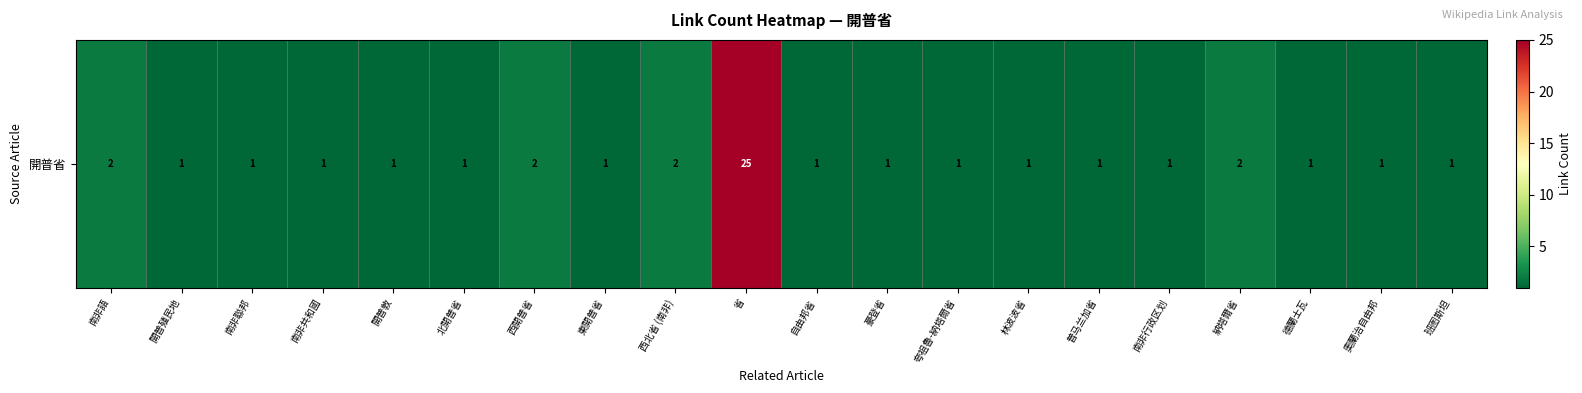

List the labels in order of value, largest first.

省, 南非語, 西開普省, 西北省 (南非), 納塔爾省, 開普殖民地, 南非聯邦, 南非共和國, 開普敦, 北開普省, 東開普省, 自由邦省, 豪登省, 夸祖魯-納塔爾省, 林波波省, 普马兰加省, 南非行政区划, 德蘭士瓦, 奧蘭治自由邦, 班图斯坦